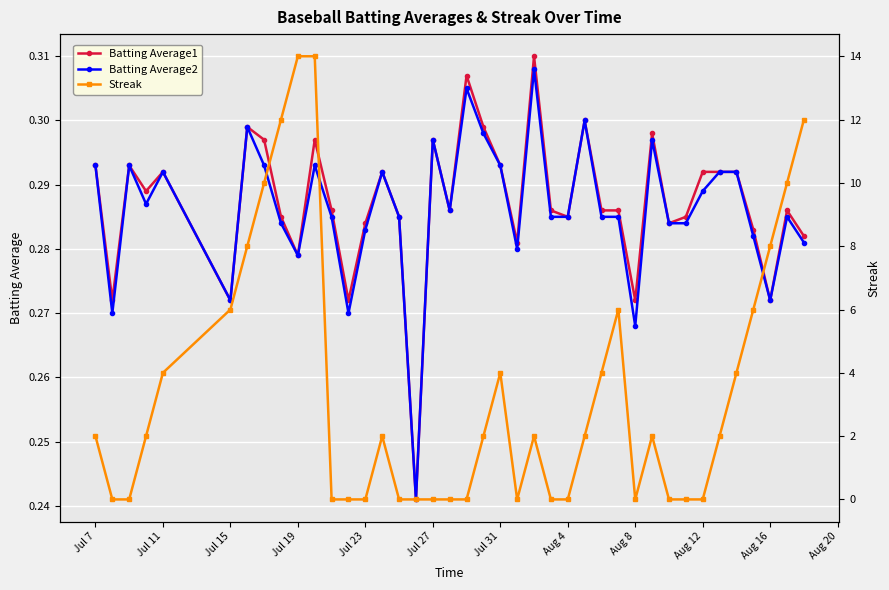

Reading left to right, transcribe all the data shown in this chart.

Batting Average1: 0.3	0.3	0.3	0.3	0.3	0.3	0.3	0.3	0.3	0.3	0.3	0.3	0.3	0.3	0.3	0.3	0.2	0.3	0.3	0.3	0.3	0.3	0.3	0.3	0.3	0.3	0.3	0.3	0.3	0.3	0.3	0.3	0.3	0.3	0.3	0.3	0.3	0.3	0.3	0.3
Batting Average2: 0.3	0.3	0.3	0.3	0.3	0.3	0.3	0.3	0.3	0.3	0.3	0.3	0.3	0.3	0.3	0.3	0.2	0.3	0.3	0.3	0.3	0.3	0.3	0.3	0.3	0.3	0.3	0.3	0.3	0.3	0.3	0.3	0.3	0.3	0.3	0.3	0.3	0.3	0.3	0.3
Streak: 2.0	0.0	0.0	2.0	4.0	6.0	8.0	10.0	12.0	14.0	14.0	0.0	0.0	0.0	2.0	0.0	0.0	0.0	0.0	0.0	2.0	4.0	0.0	2.0	0.0	0.0	2.0	4.0	6.0	0.0	2.0	0.0	0.0	0.0	2.0	4.0	6.0	8.0	10.0	12.0